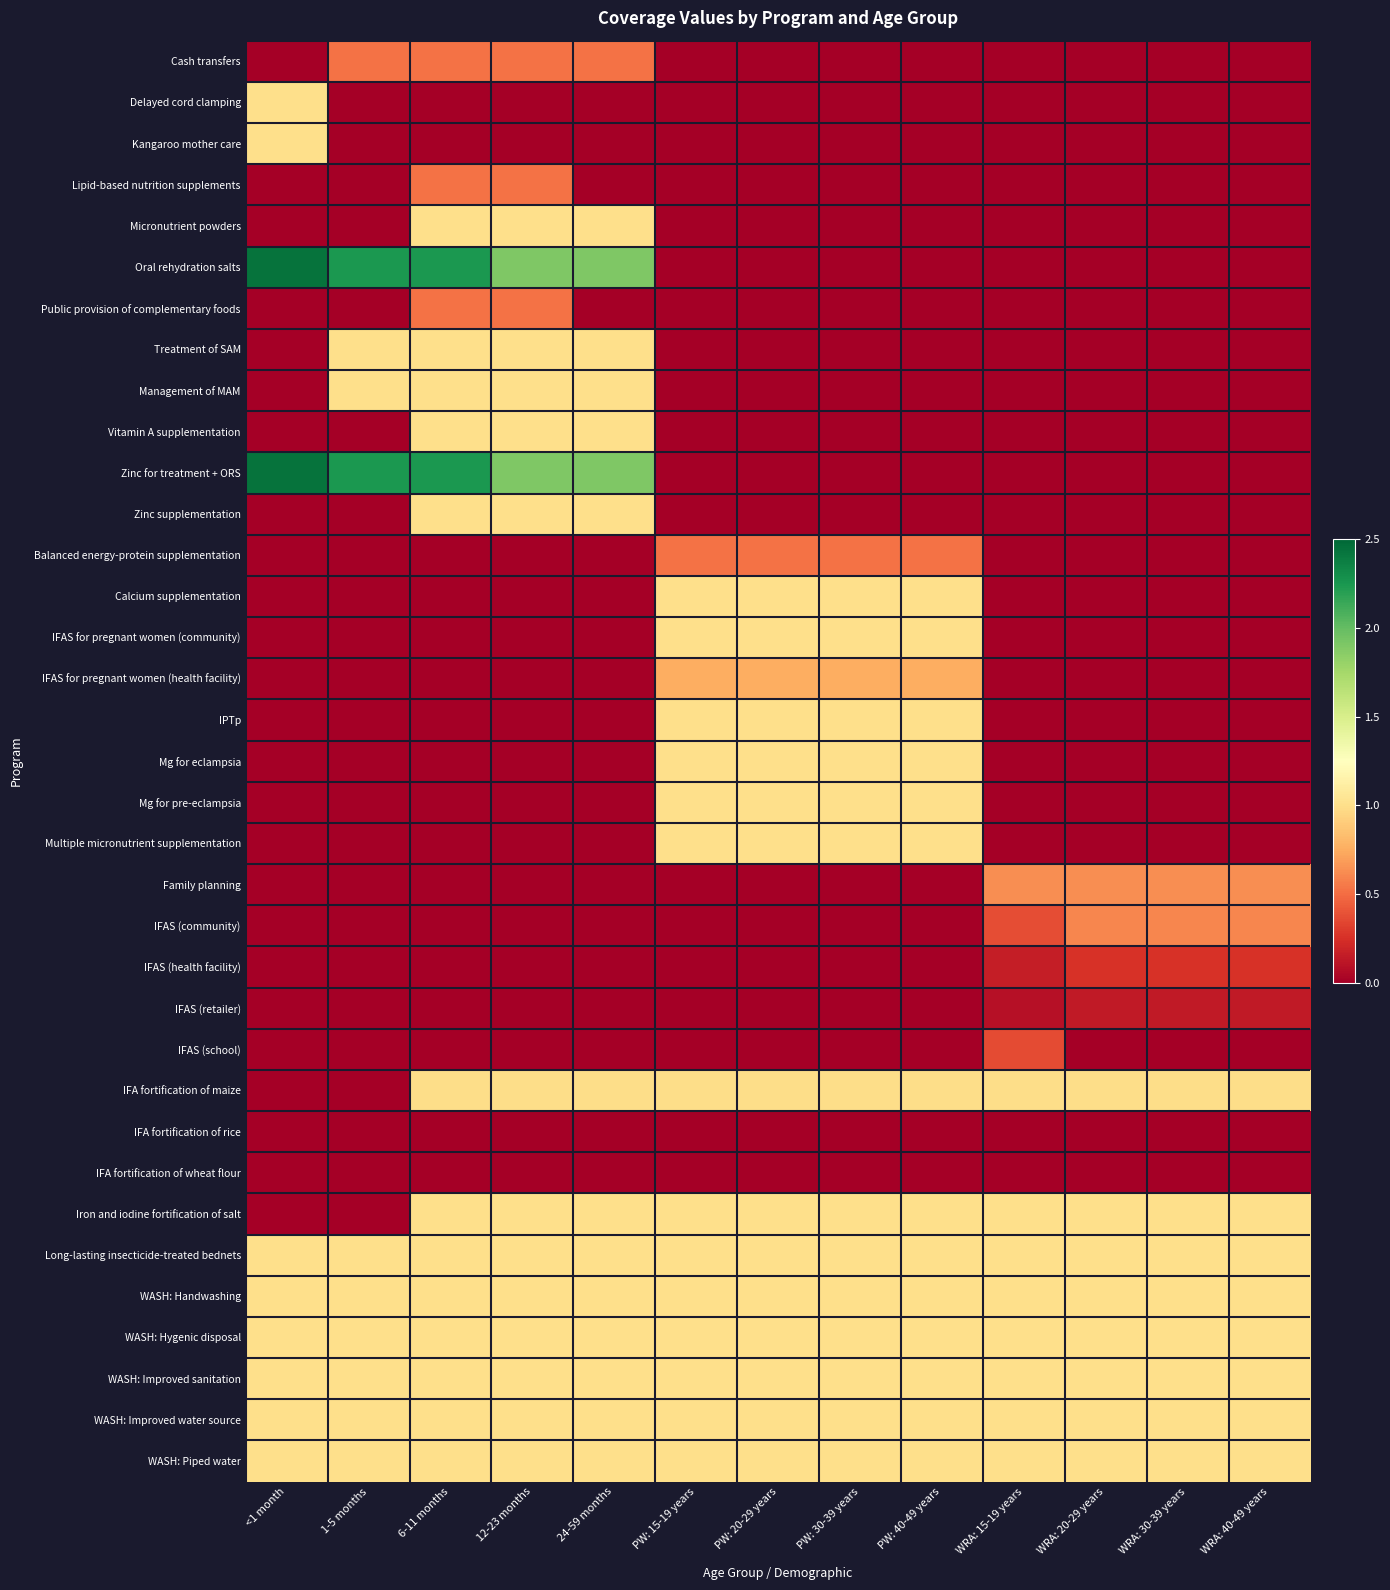

How many data points does each series have?

13